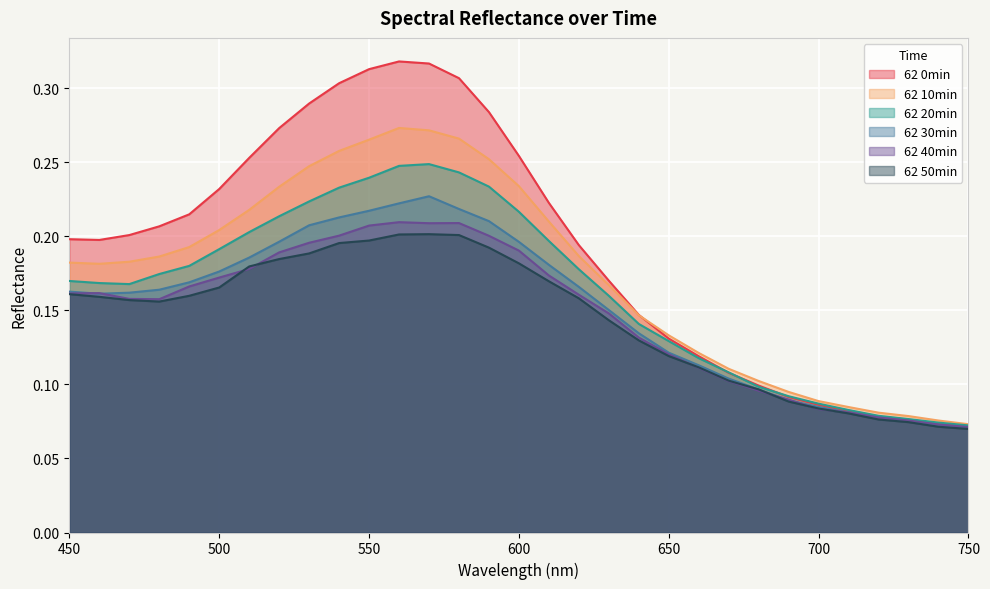

Between 540 and 730, which series saw the biggest shift?

62 0min